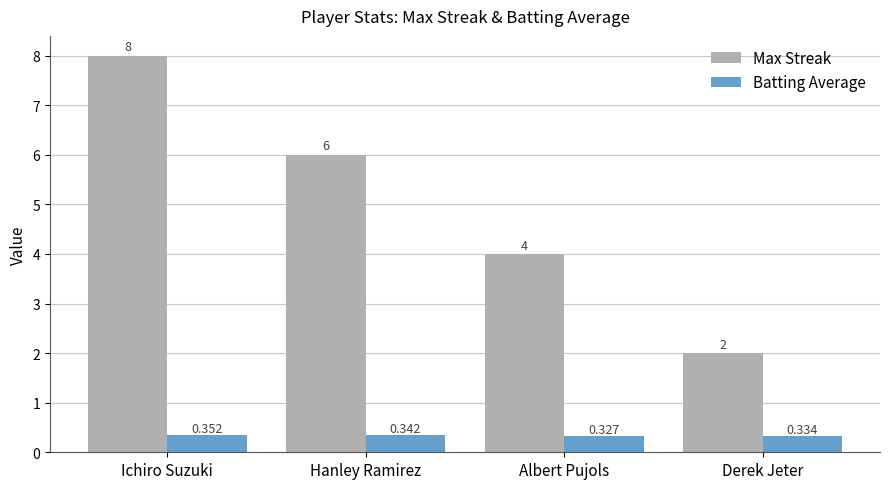

Count the number of data series in this chart.

2